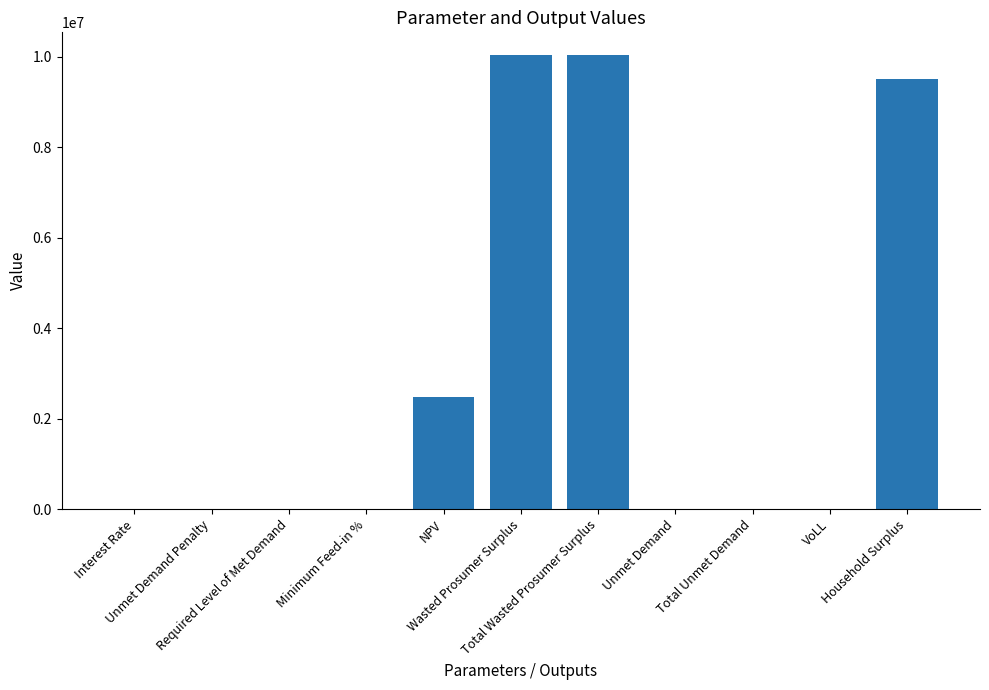

Between Wasted Prosumer Surplus and NPV, which is larger?

Wasted Prosumer Surplus